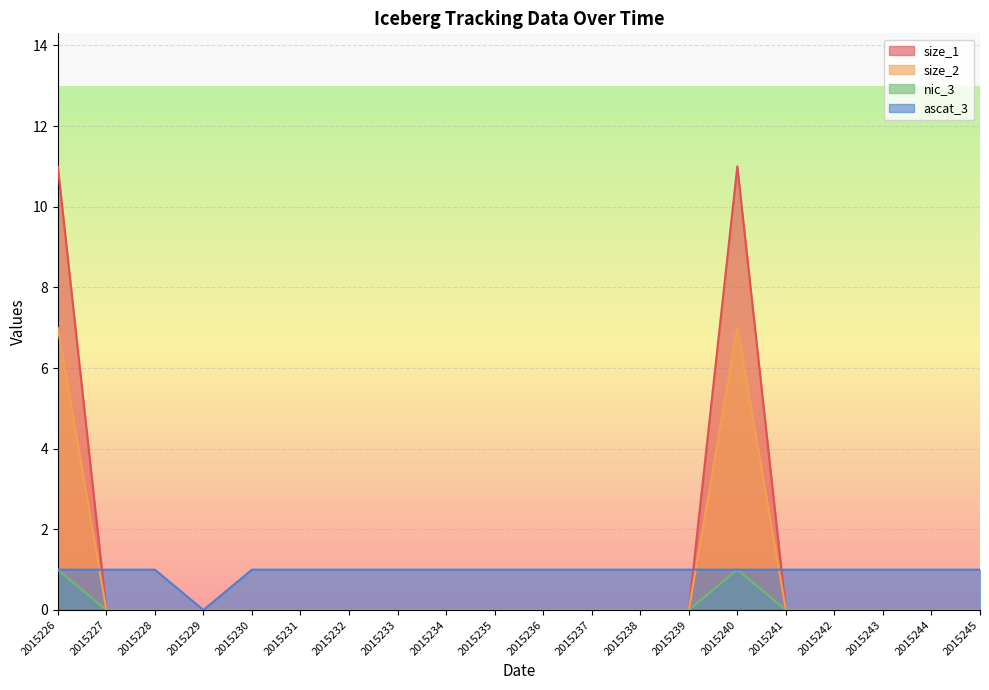

Reading left to right, list all the values displayed in this chart.

size_1: 2015226=11	2015227=0	2015228=0	2015229=0	2015230=0	2015231=0	2015232=0	2015233=0	2015234=0	2015235=0	2015236=0	2015237=0	2015238=0	2015239=0	2015240=11	2015241=0	2015242=0	2015243=0	2015244=0	2015245=0
size_2: 2015226=7	2015227=0	2015228=0	2015229=0	2015230=0	2015231=0	2015232=0	2015233=0	2015234=0	2015235=0	2015236=0	2015237=0	2015238=0	2015239=0	2015240=7	2015241=0	2015242=0	2015243=0	2015244=0	2015245=0
nic_3: 2015226=1	2015227=0	2015228=0	2015229=0	2015230=0	2015231=0	2015232=0	2015233=0	2015234=0	2015235=0	2015236=0	2015237=0	2015238=0	2015239=0	2015240=1	2015241=0	2015242=0	2015243=0	2015244=0	2015245=0
ascat_3: 2015226=1	2015227=1	2015228=1	2015229=0	2015230=1	2015231=1	2015232=1	2015233=1	2015234=1	2015235=1	2015236=1	2015237=1	2015238=1	2015239=1	2015240=1	2015241=1	2015242=1	2015243=1	2015244=1	2015245=1